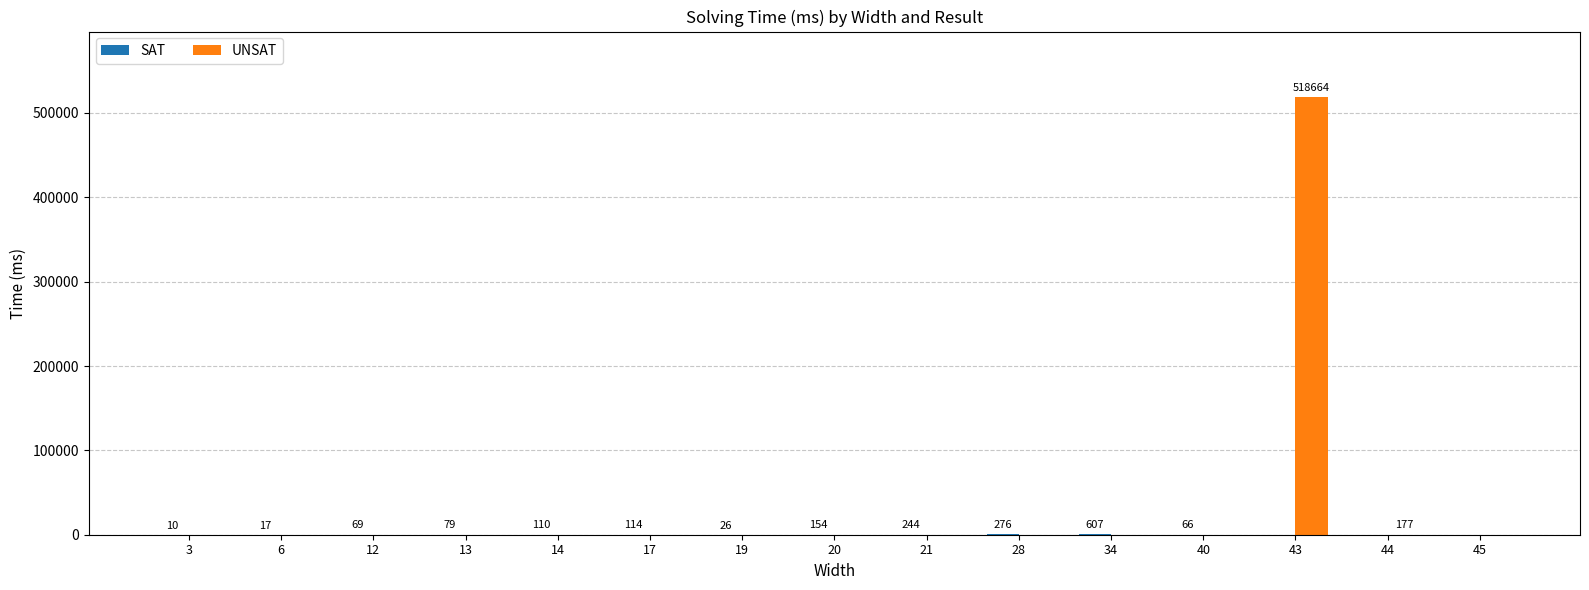

At which category is the sum across all series the highest?

43